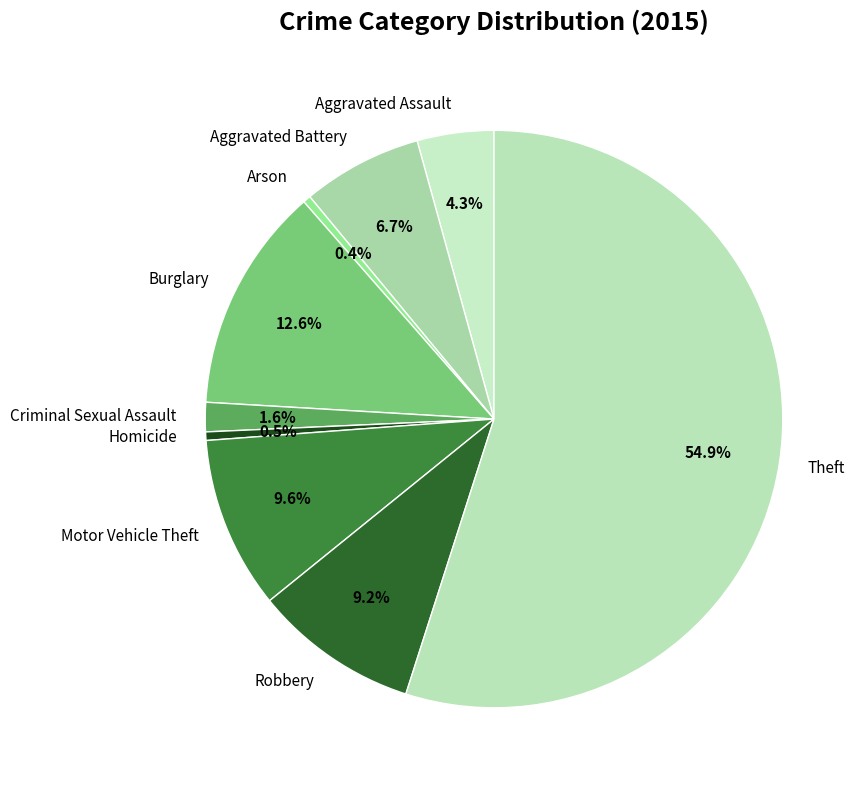

Do Arson and Homicide together represent more than half of the pie?

No